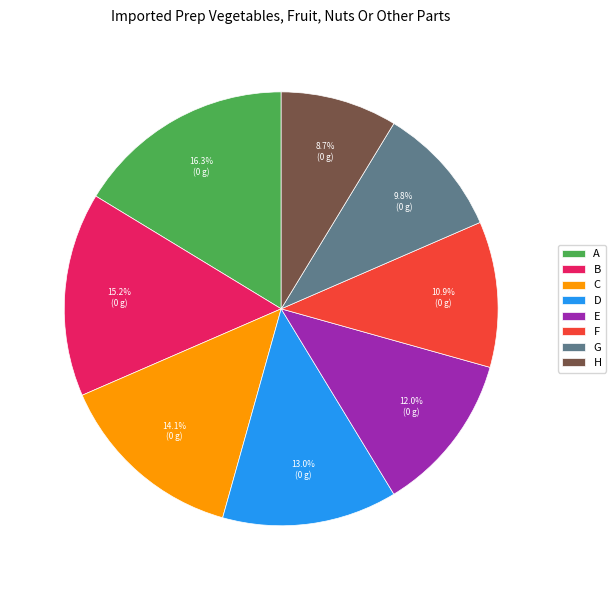

What percentage do A and G together represent?

26.1%